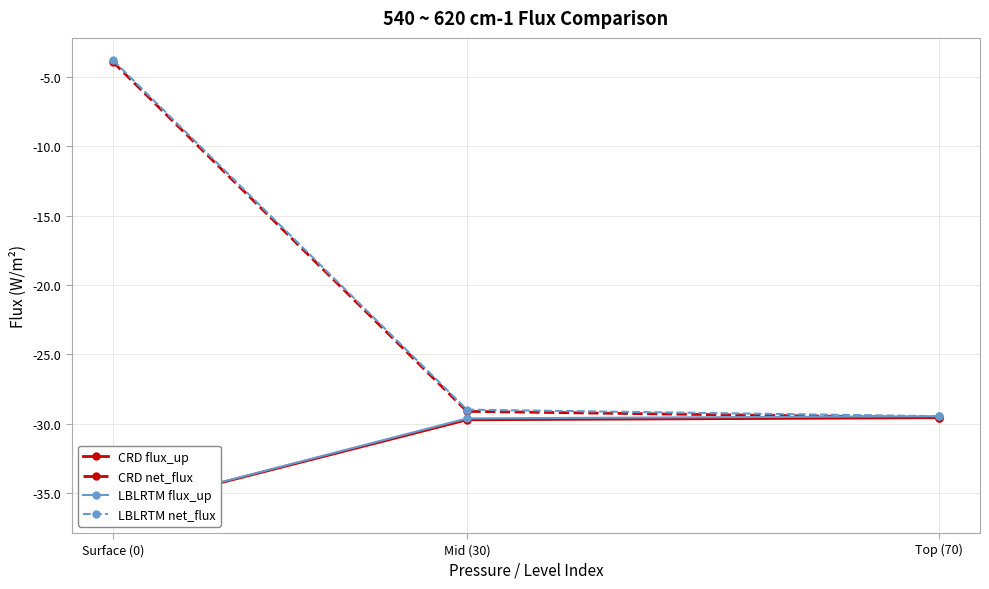

At which category does the chart reach its peak across all series?

Surface (0)